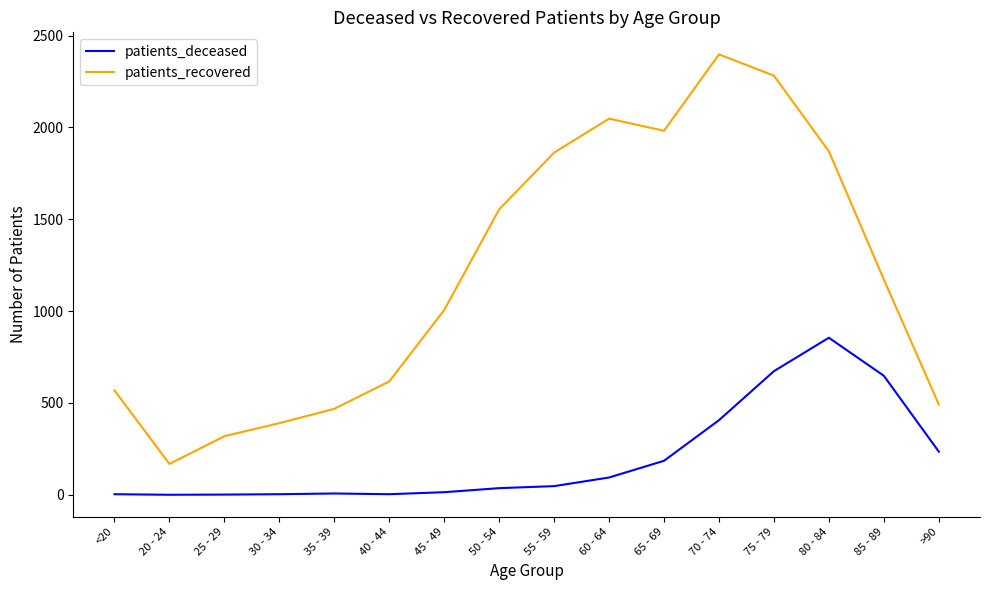

Which category has the lowest value in the patients_recovered series?

20 - 24